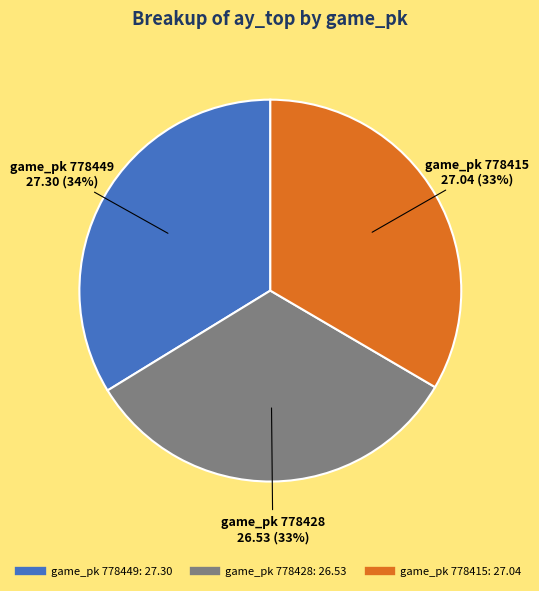

Is there a majority slice in this chart?

No